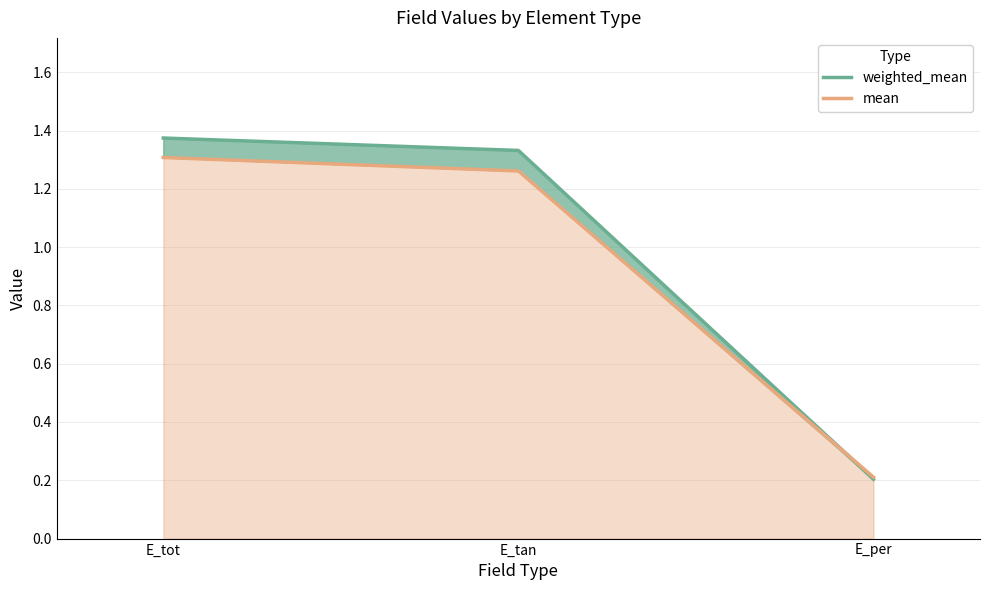

What is the average value of the mean series?

0.9